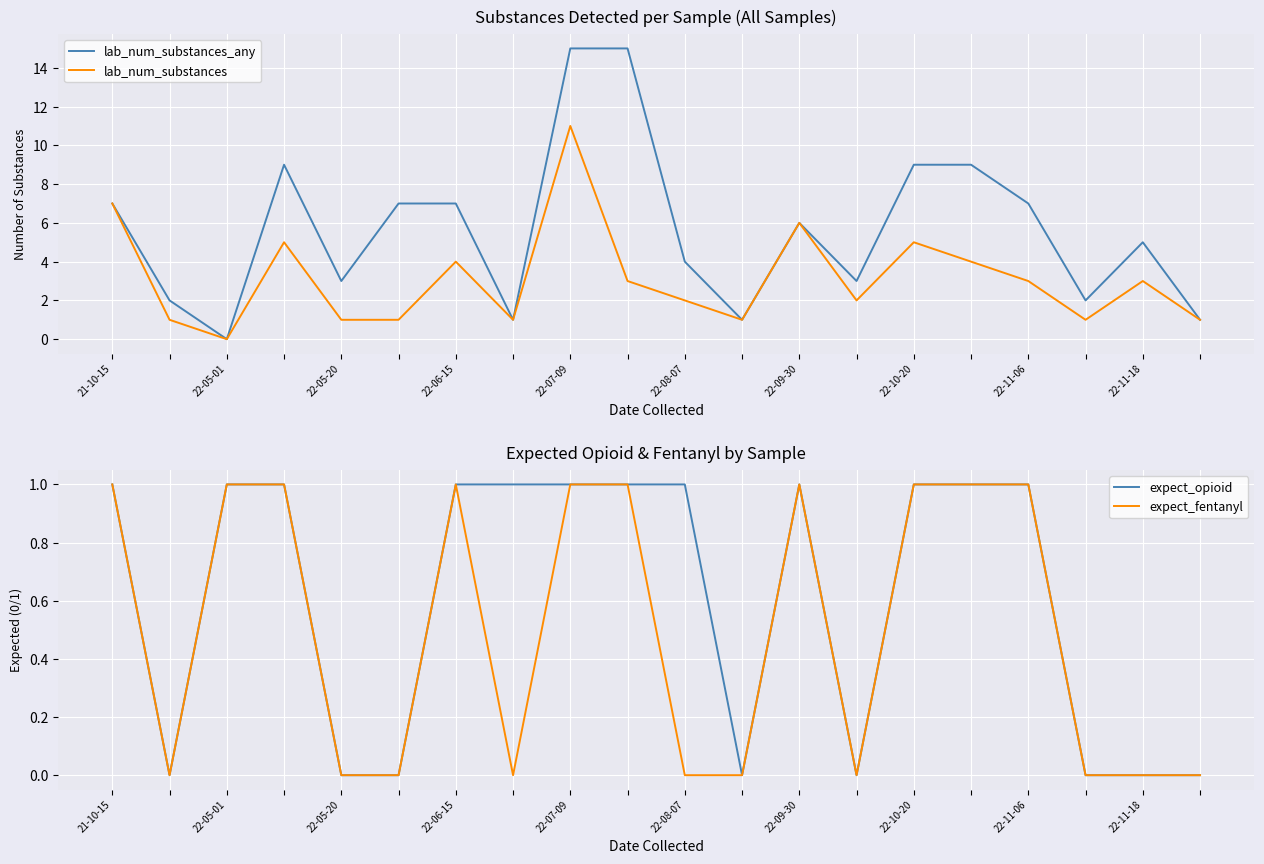

How many intersections are there between expect_opioid and lab_num_substances_any?

2